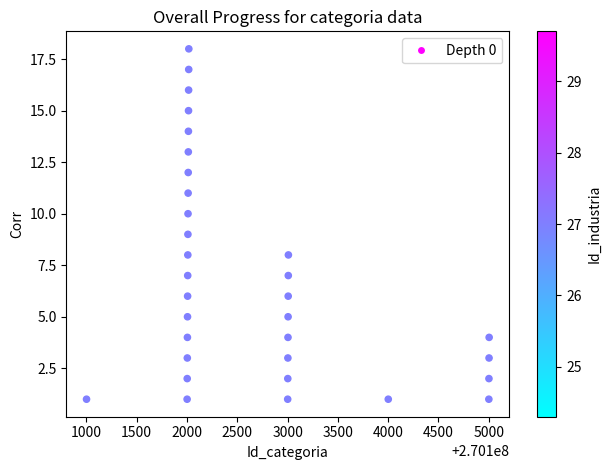

What is the range of Y values (max minus min)?

17